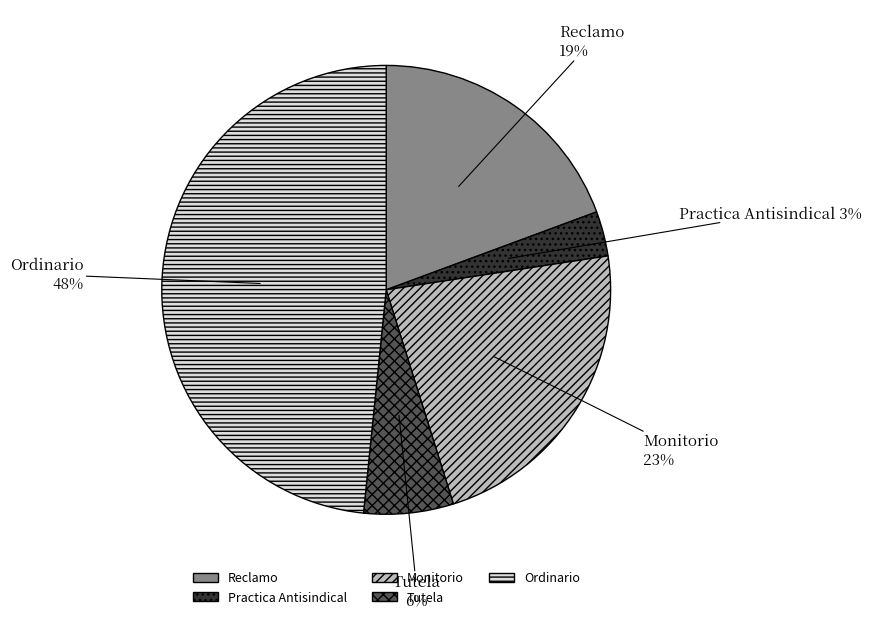

True or false: Monitorio accounts for 23% of the total.

True